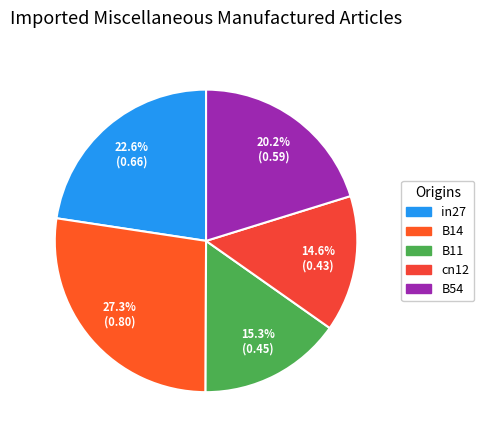

Combined, do cn12 and in27 account for over 50%?

No